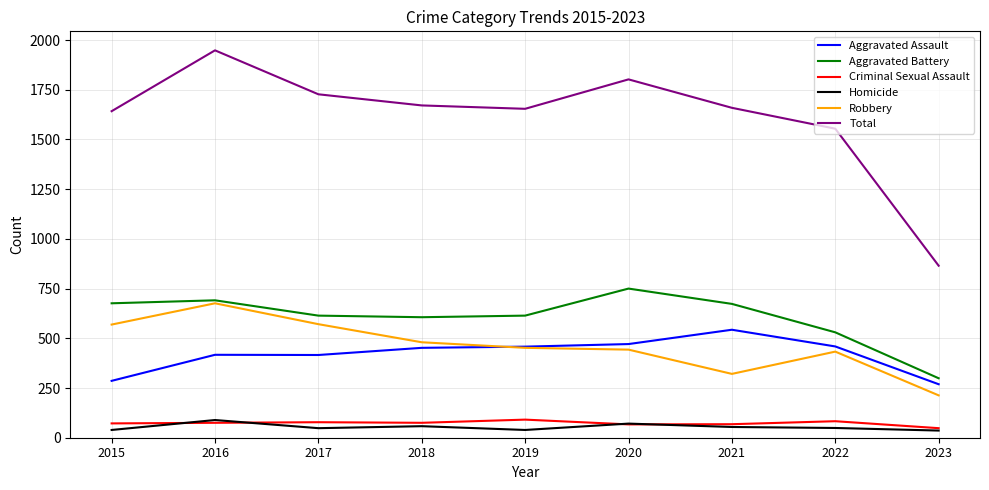

What is the average value of the Homicide series?

54